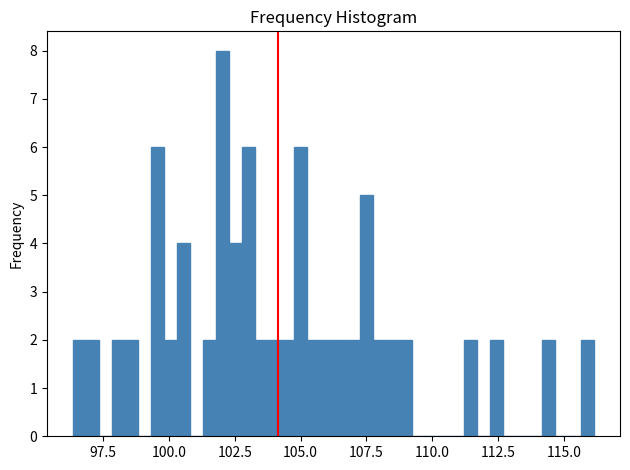

Around what value on the x-axis is the tallest bar? Give the approximate position of its centre, as read against the axis.

102.0